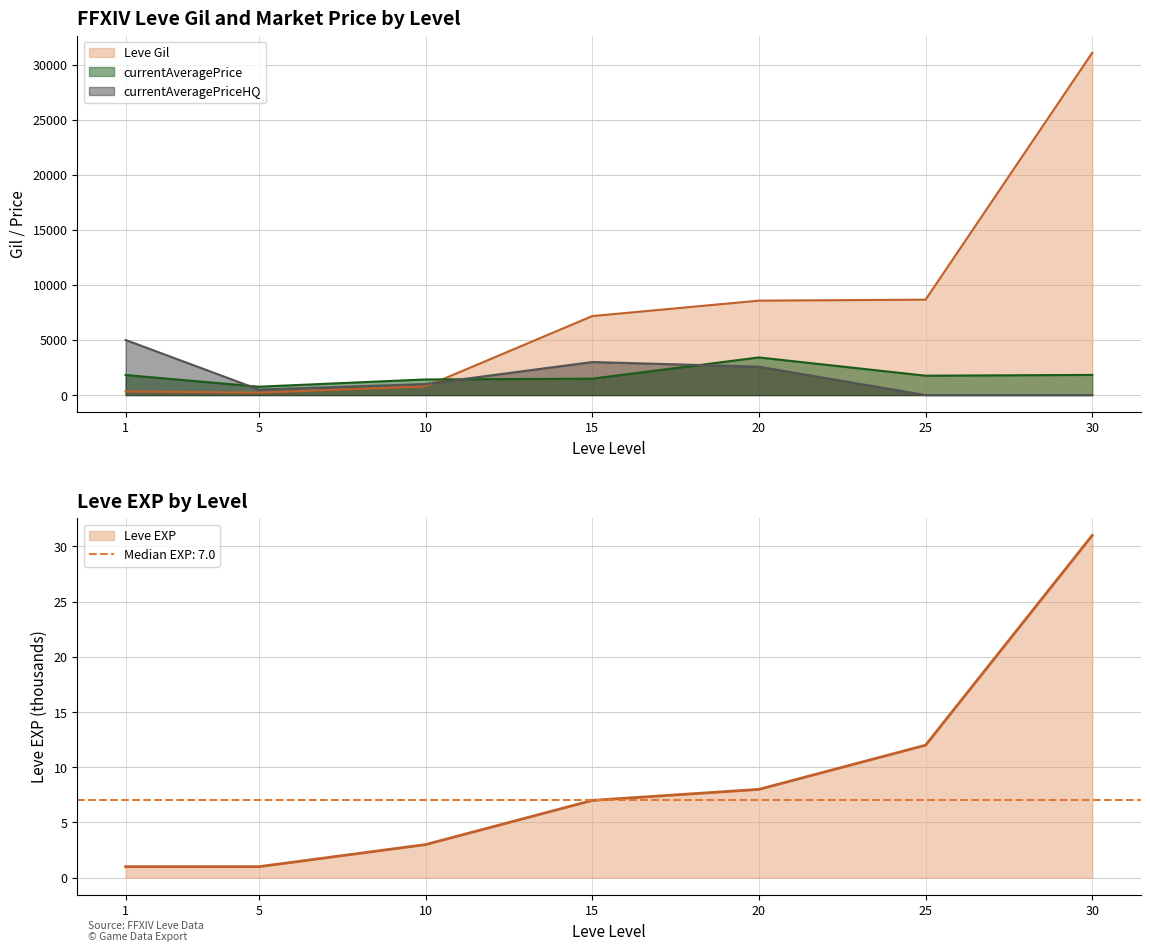

Which series has the largest total across all categories?

Leve Gil